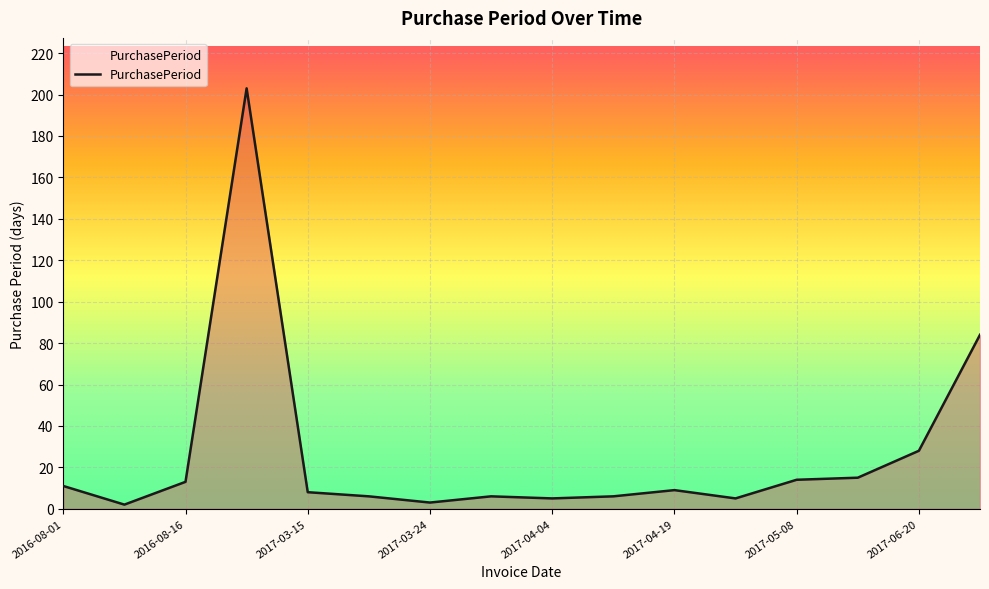

Reading right to left, extract all data points from this chart.

84	28	15	14	5	9	6	5	6	3	6	8	203	13	2	11